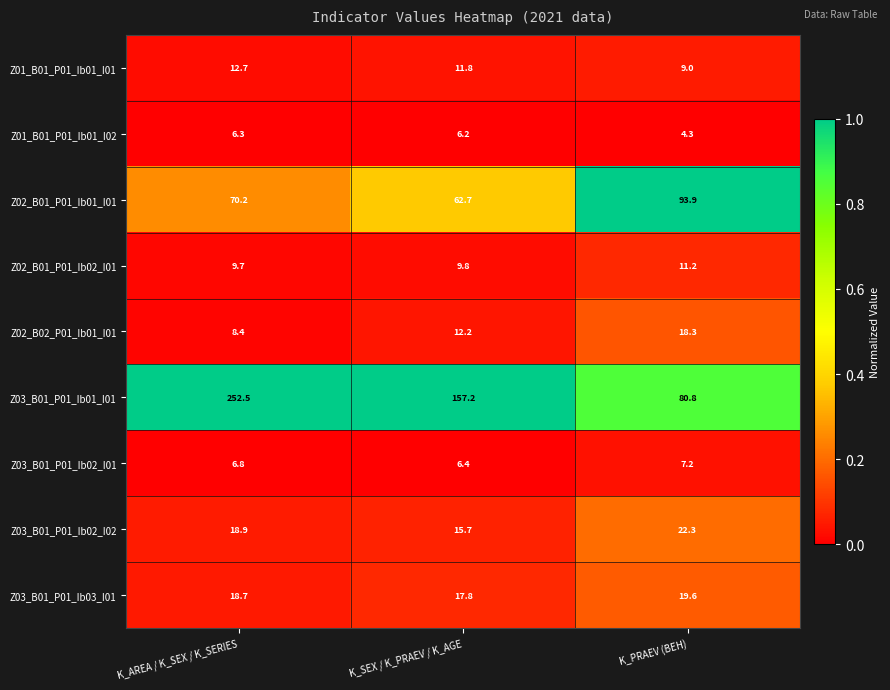

At which label is Z01_B01_P01_Ib01_I02 closest to 5?

K_PRAEV (BEH)